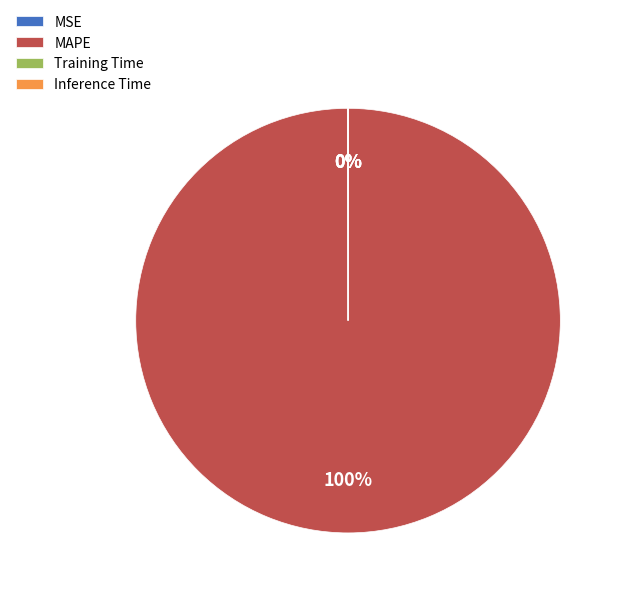

Which slice is the largest?

MAPE